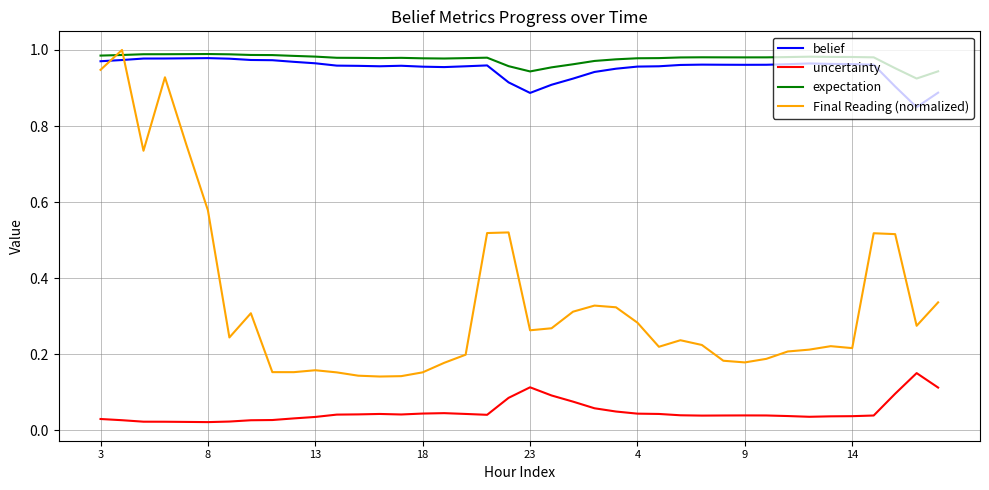

True or false: Final Reading (normalized) and belief intersect in this chart.

True